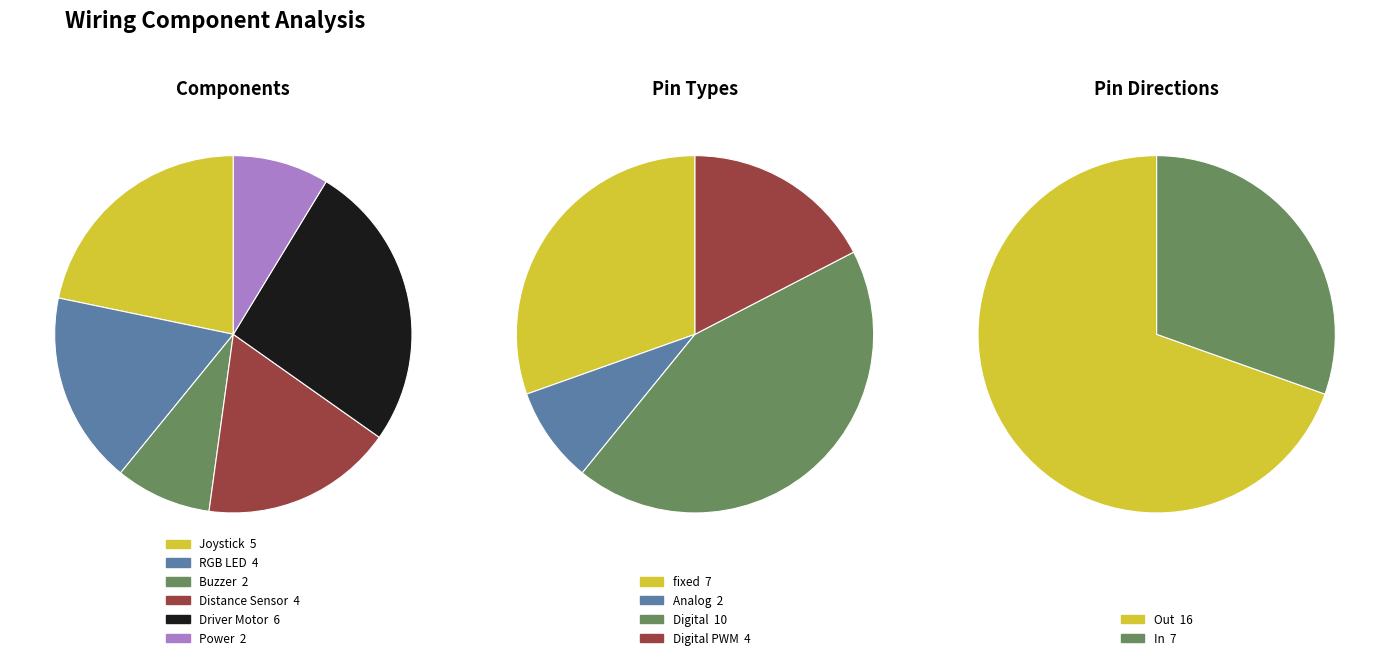

To the nearest percent, what is the difference between the Distance Sensor Trigger and Joystick X-Axis slice percentages?

5%